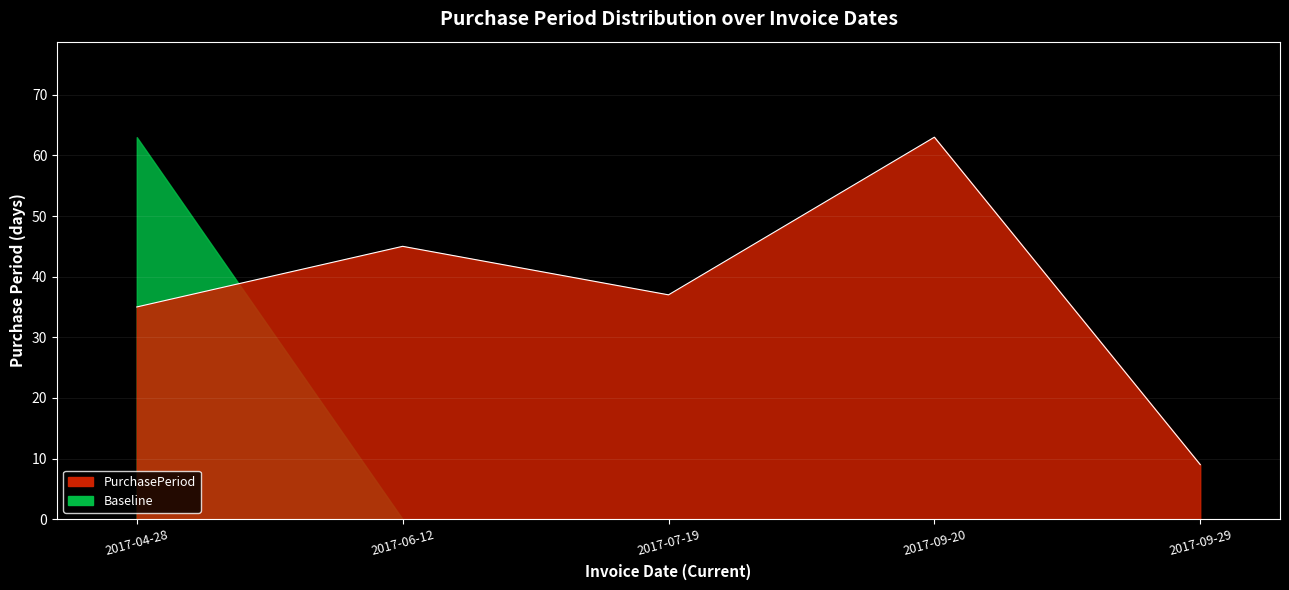

What is the minimum value shown in the chart?

9